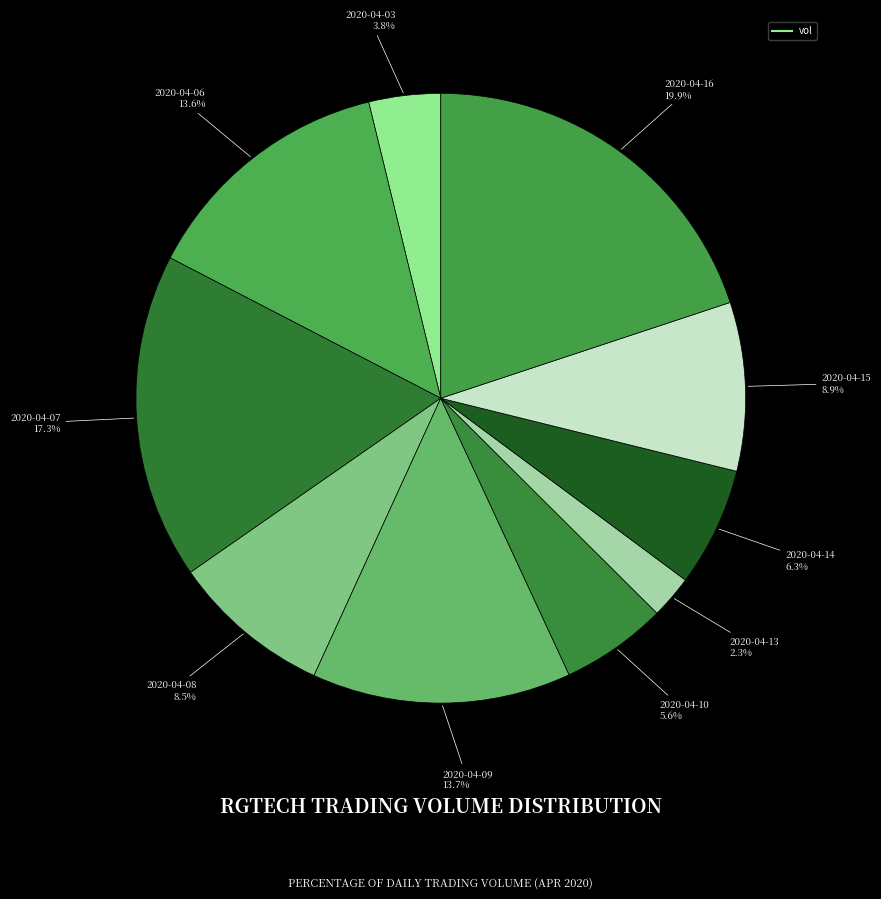

Count the number of slices in the pie.

10